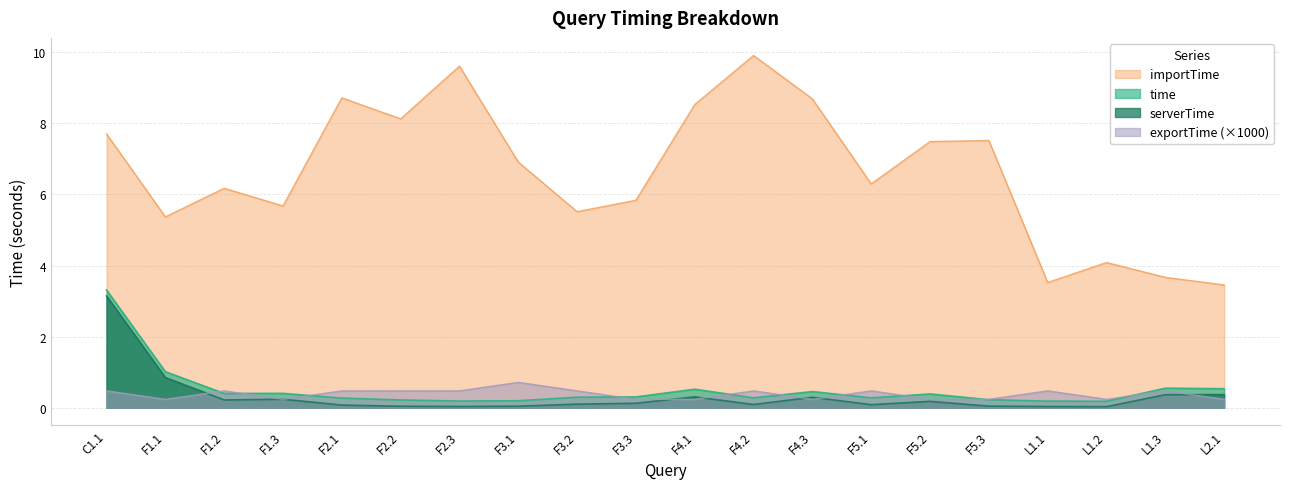

How many lines are shown in the chart?

4